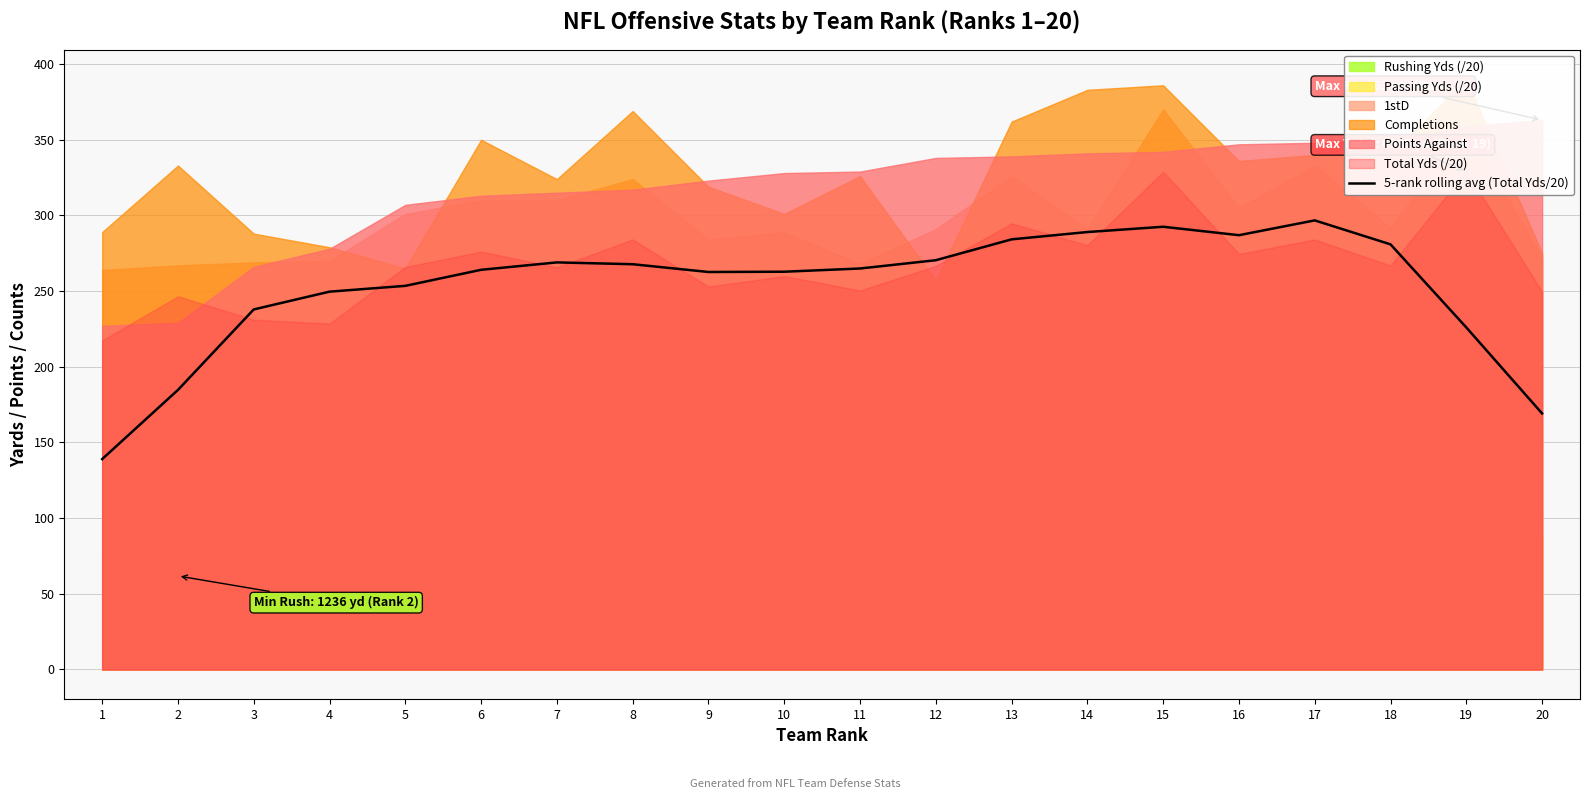

The chart shows a value of 264.9 at 11. True or false?

True